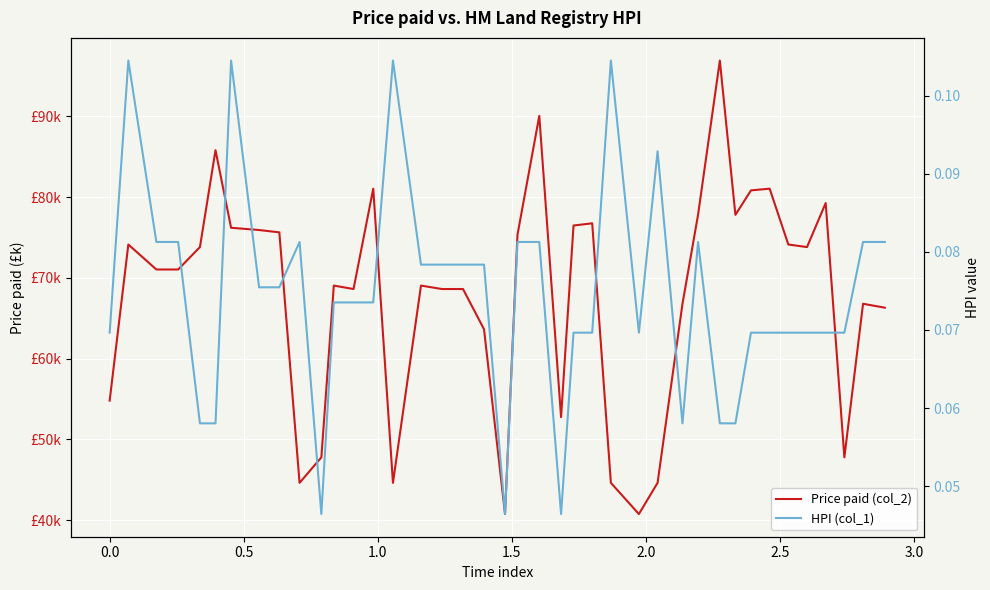

Reading right to left, transcribe all the data shown in this chart.

Price paid (col_2): 66.3	66.8	47.8	79.3	73.8	74.1	81.1	80.8	77.8	96.9	77.8	66.8	44.6	40.8	44.6	76.8	76.5	52.8	90.1	75.4	40.8	63.6	68.6	68.6	69.1	44.6	81.1	68.6	69.1	47.8	44.6	75.6	75.9	76.2	85.8	73.8	71.0	71.0	74.1	54.8
HPI (col_1): 0.1	0.1	0.1	0.1	0.1	0.1	0.1	0.1	0.1	0.1	0.1	0.1	0.1	0.1	0.1	0.1	0.1	0.0	0.1	0.1	0.0	0.1	0.1	0.1	0.1	0.1	0.1	0.1	0.1	0.0	0.1	0.1	0.1	0.1	0.1	0.1	0.1	0.1	0.1	0.1